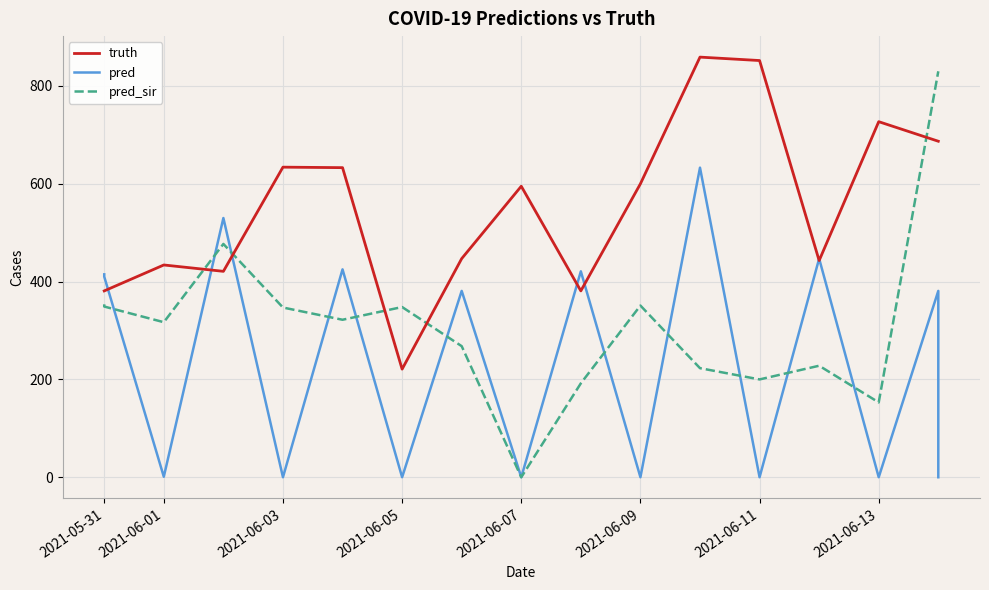

Is this an area chart (filled region under the line)?

No